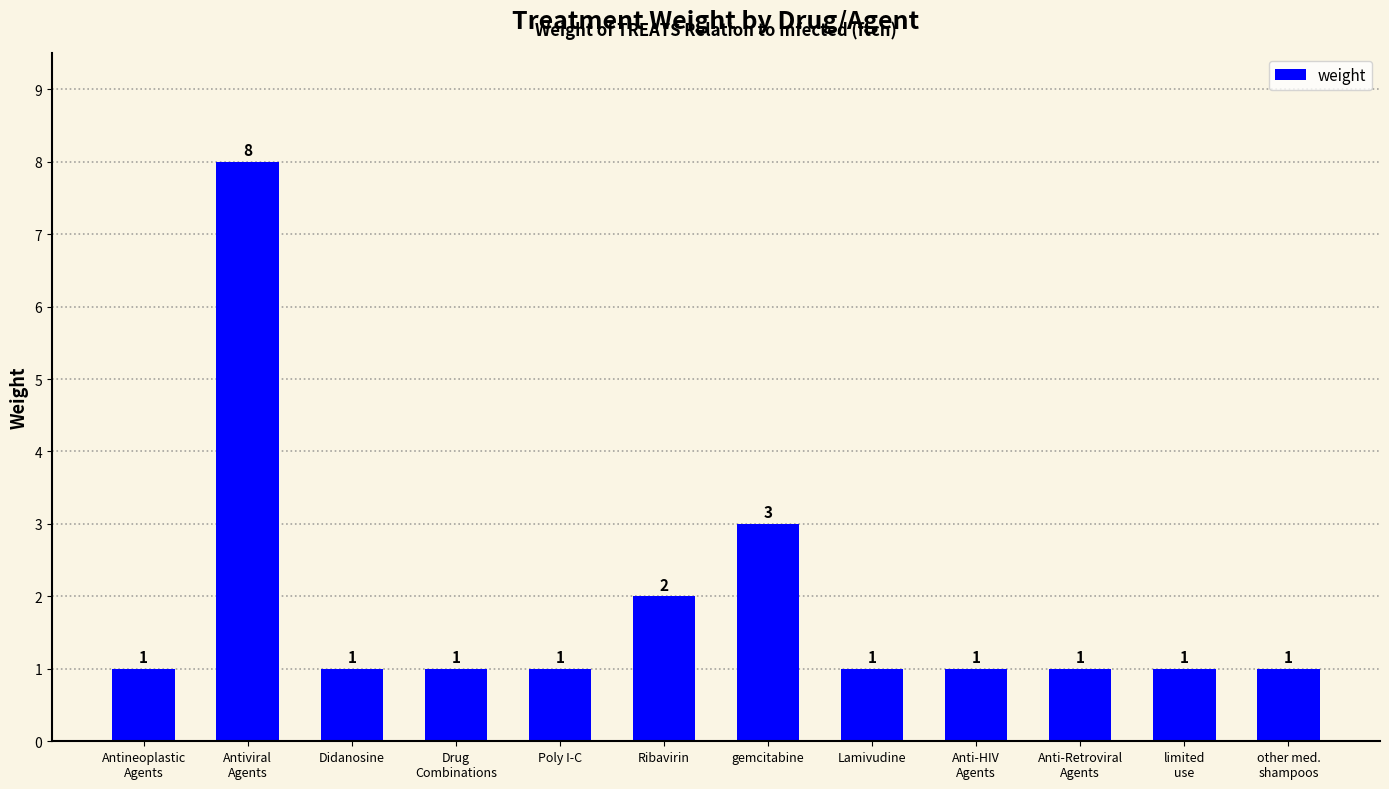

Reading left to right, transcribe all the data shown in this chart.

1	8	1	1	1	2	3	1	1	1	1	1